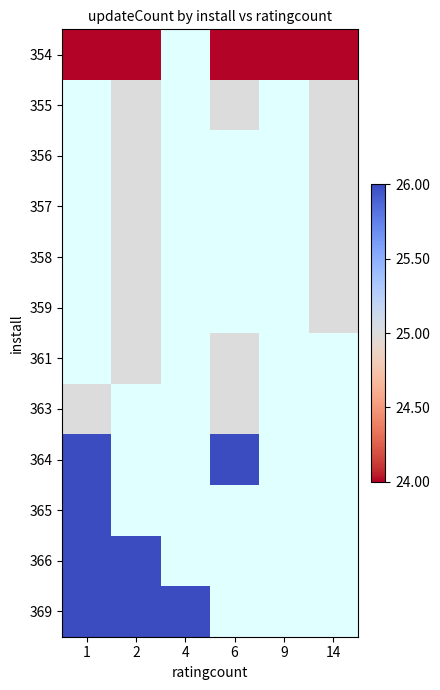

Is the value of 358 at 9 greater than the value of 359 at 2?

No